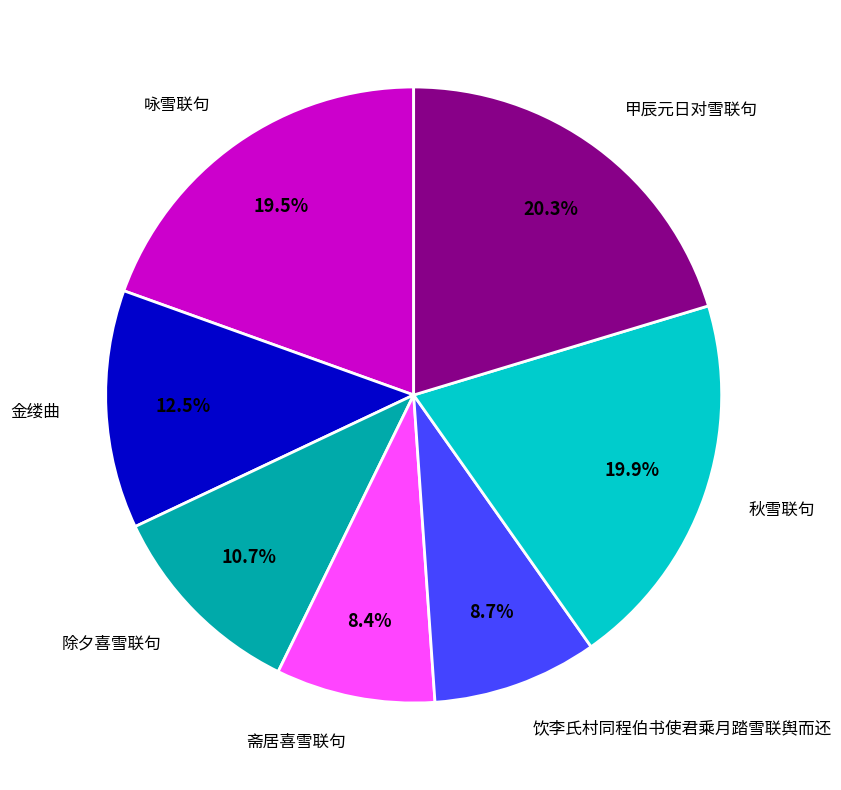

To the nearest percent, what portion does 秋雪联句 represent?

20%